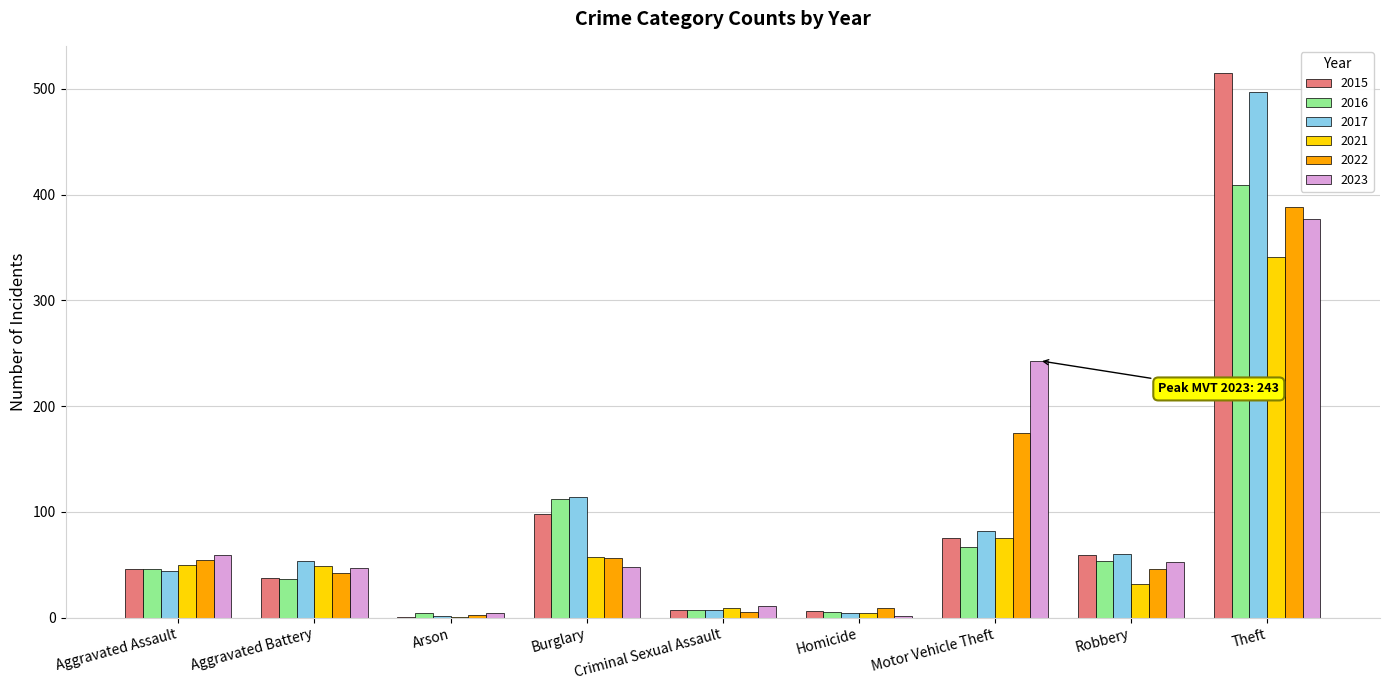

What is the total value across all series at Aggravated Battery?

267